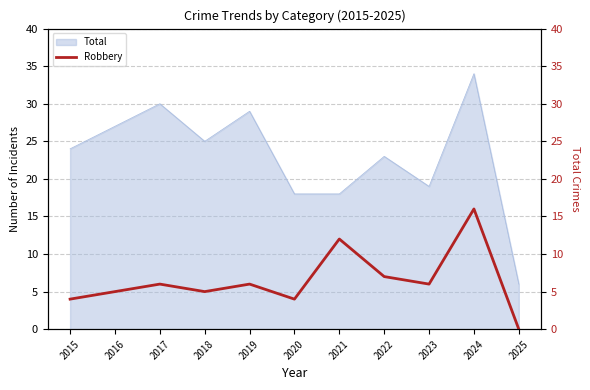

What is the sum of the values at 2016 and 2024?

21